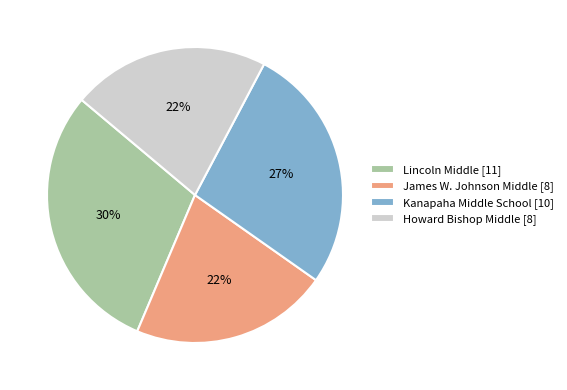

Is it true that Lincoln Middle is 23% of the pie?

False